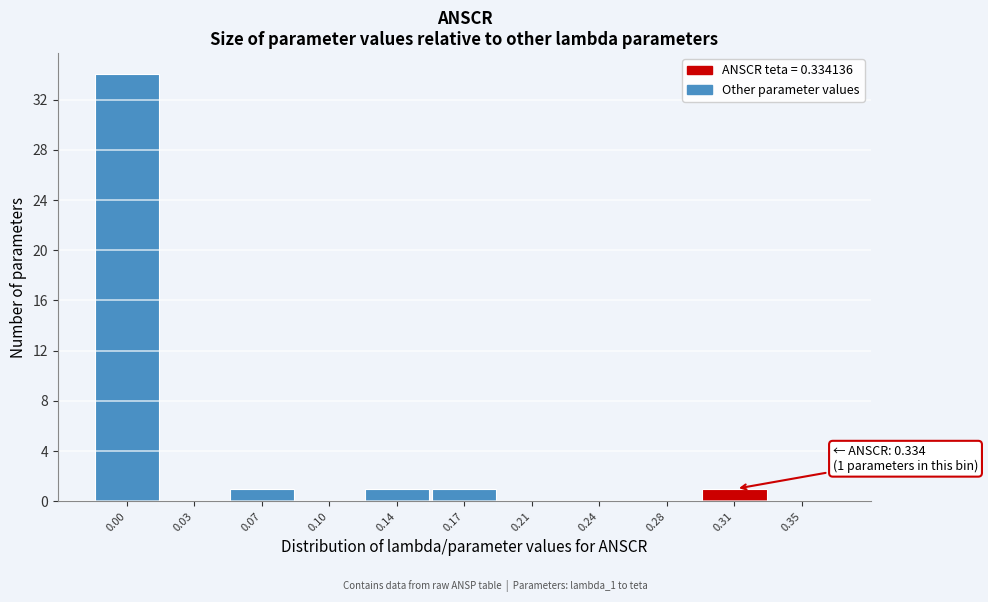

Reading right to left, what are all the values shown in this chart?

0.35=0	0.31=1	0.28=0	0.24=0	0.21=0	0.17=1	0.14=1	0.10=0	0.07=1	0.03=0	0.00=34